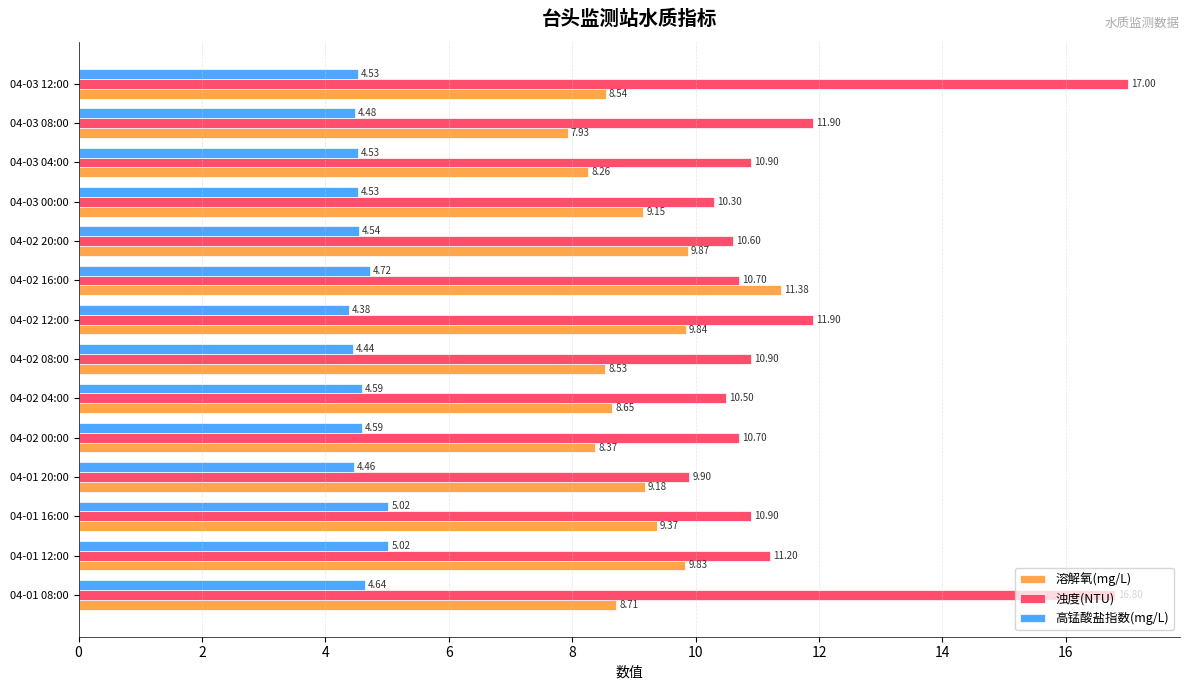

What is the difference between the 浊度(NTU) values at 04-01 08:00 and 04-03 00:00?

6.5